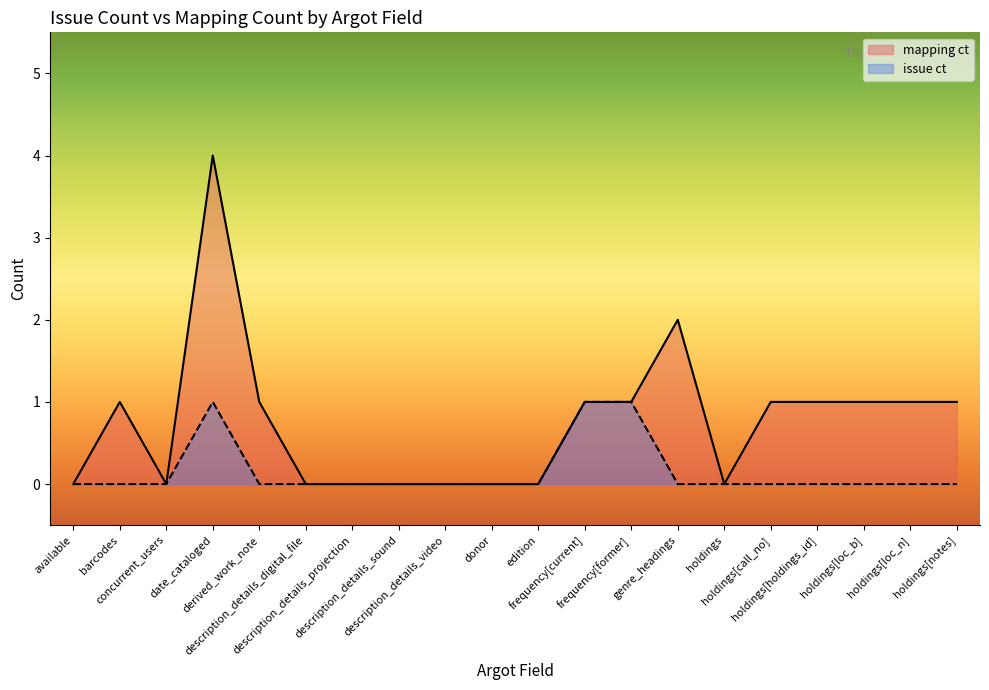

Rank the categories by value from lowest to highest.

available, concurrent_users, description_details_digital_file, description_details_projection, description_details_sound, description_details_video, donor, edition, holdings, barcodes, derived_work_note, frequency[current], frequency[former], holdings[call_no], holdings[holdings_id], holdings[loc_b], holdings[loc_n], holdings[notes], genre_headings, date_cataloged